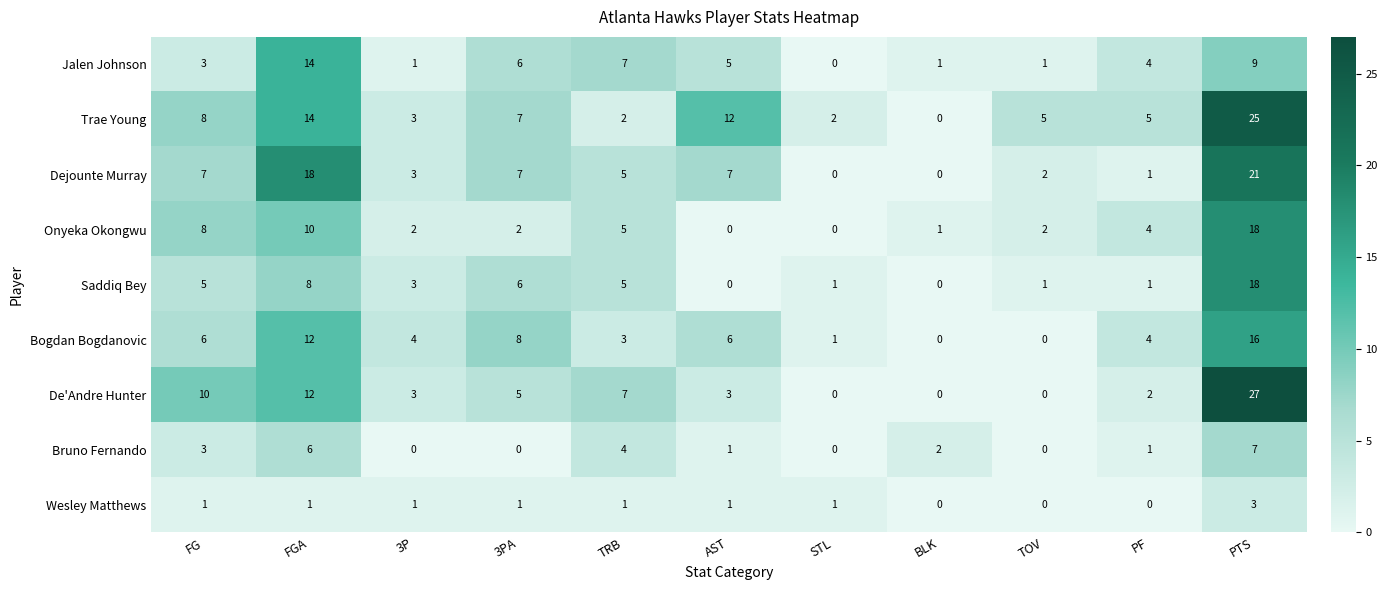

What is the average value of the Saddiq Bey series?

4